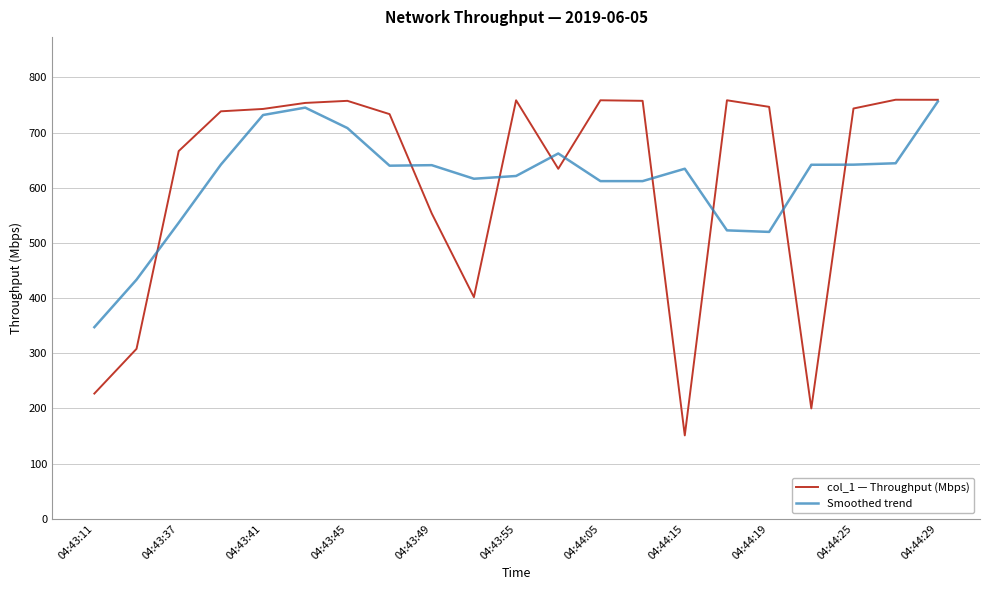

What is the smallest value displayed?

150.9